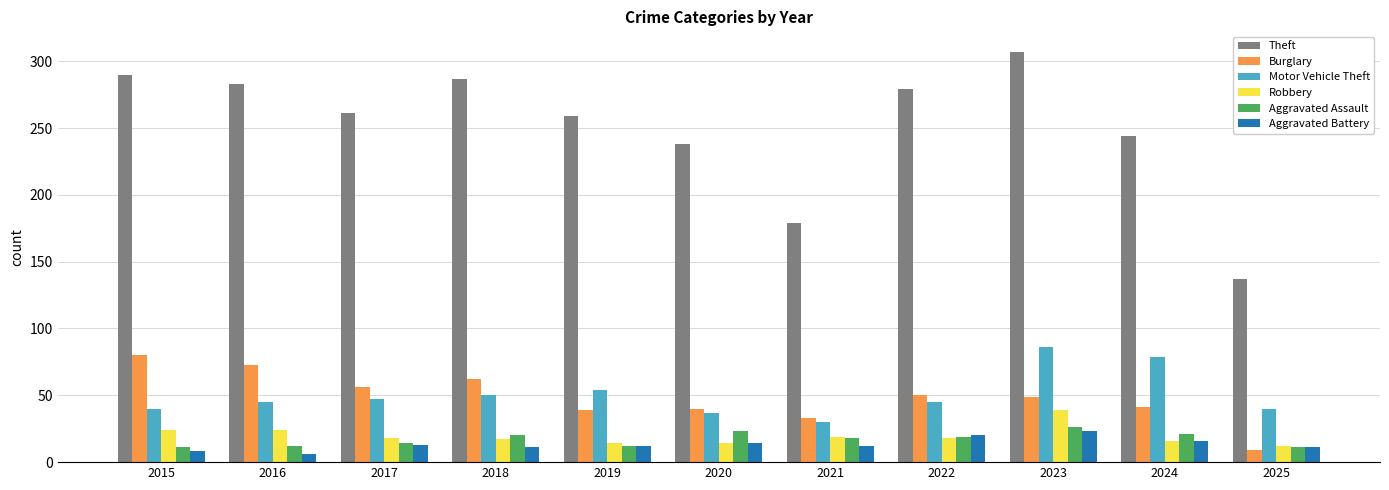

What is the value of the Motor Vehicle Theft bar at the 4th from the left?

50